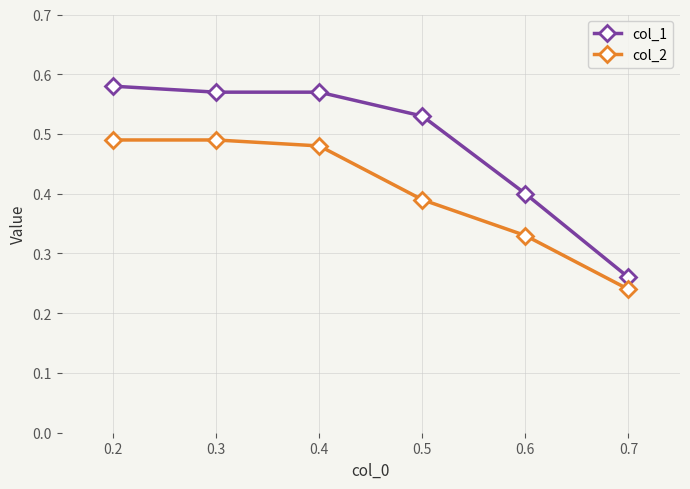

Rank the series by their average value, from highest to lowest.

col_1, col_2